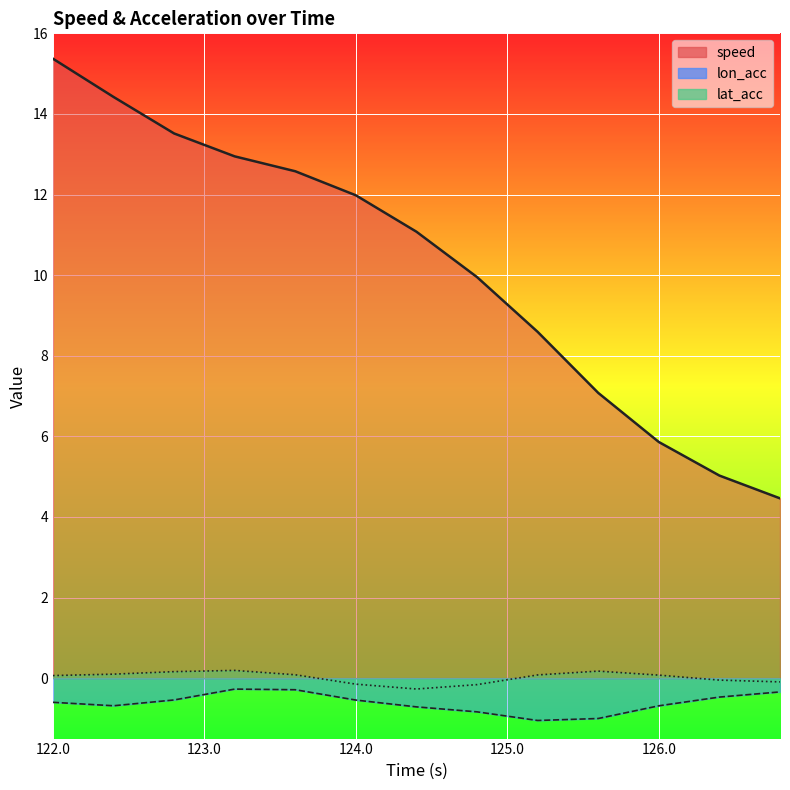

Rank the series by their maximum value, from highest to lowest.

speed, lat_acc, lon_acc